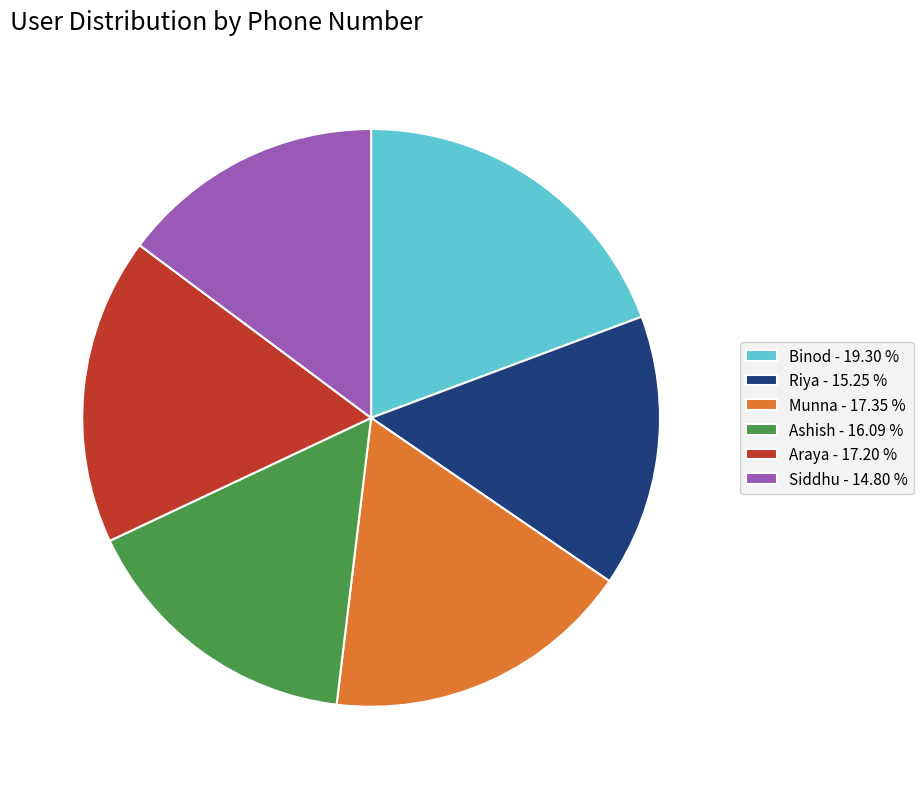

Does any single category account for the majority?

No